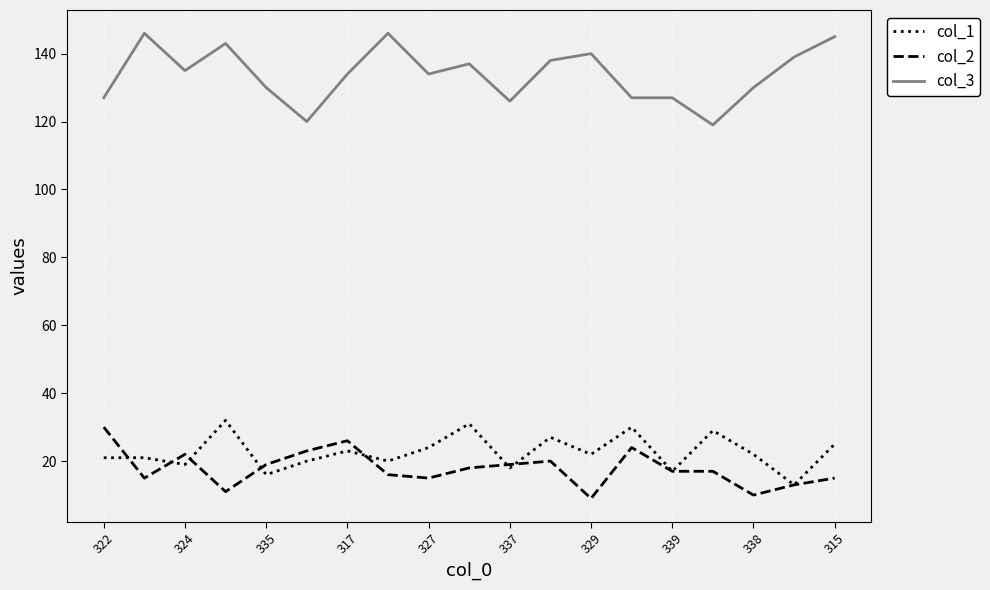

Which series has the largest total across all categories?

col_3